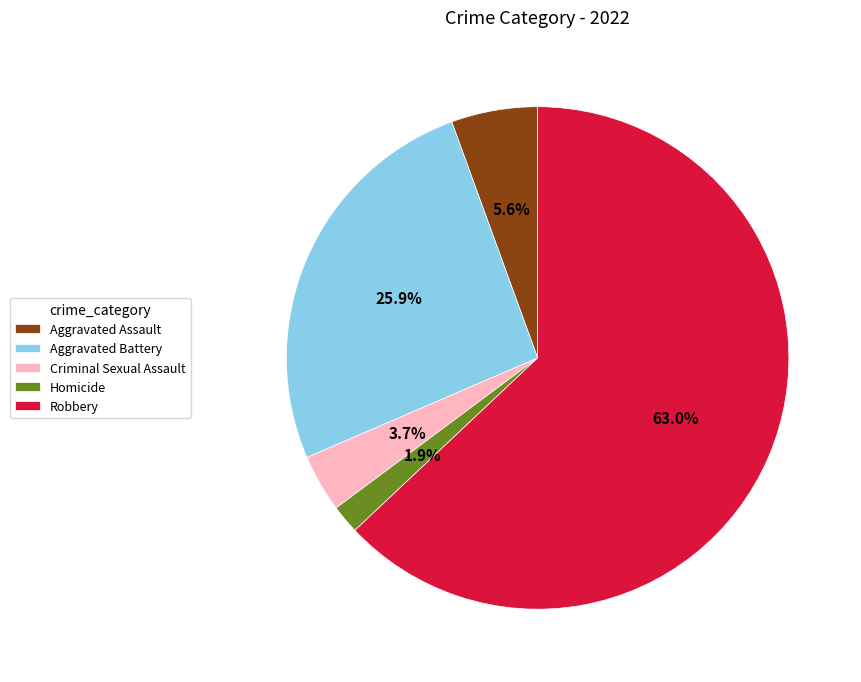

Rank the categories by value from highest to lowest.

Robbery, Aggravated Battery, Aggravated Assault, Criminal Sexual Assault, Homicide